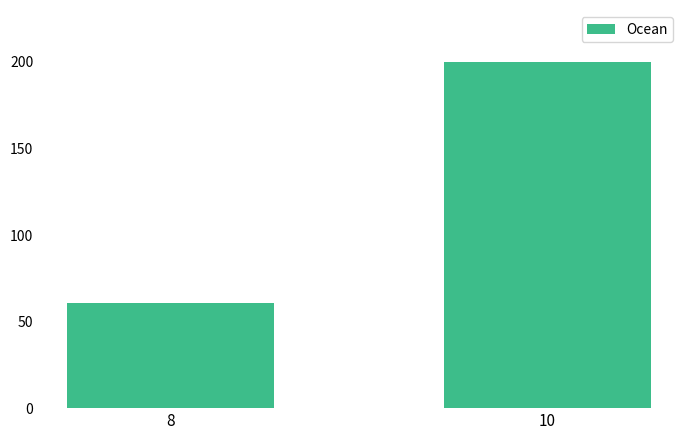

Does the chart contain any negative values?

No